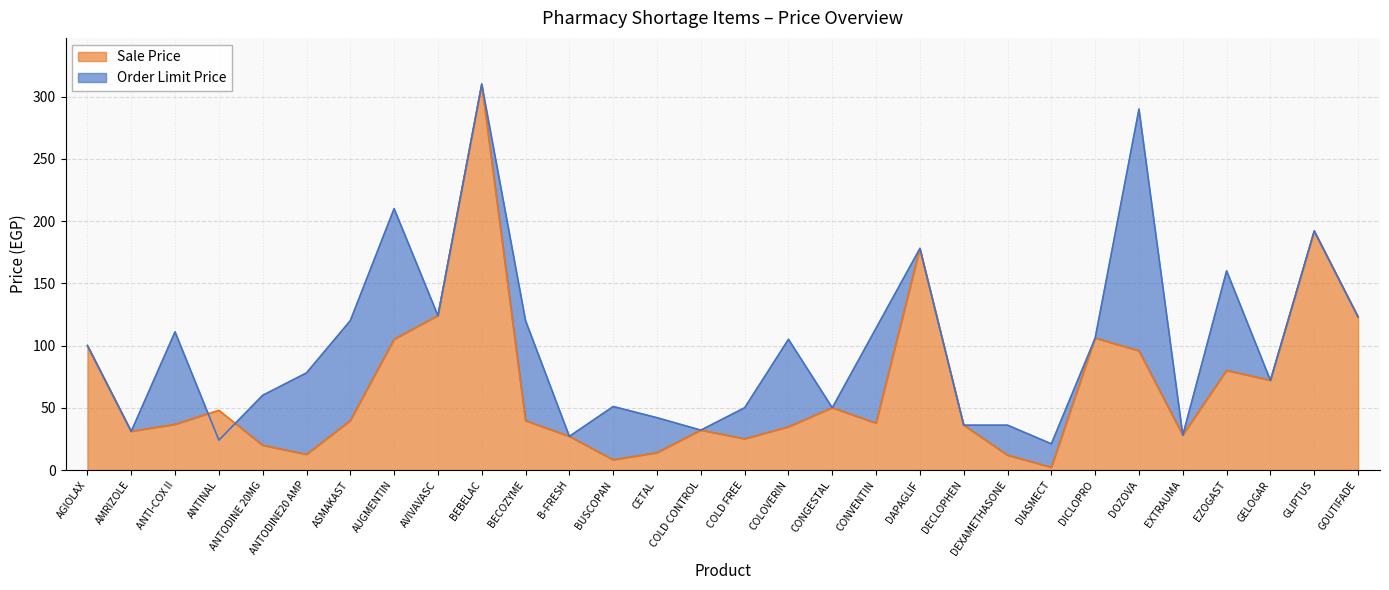

How many times do Order Limit Price and Sale Price cross each other?

2